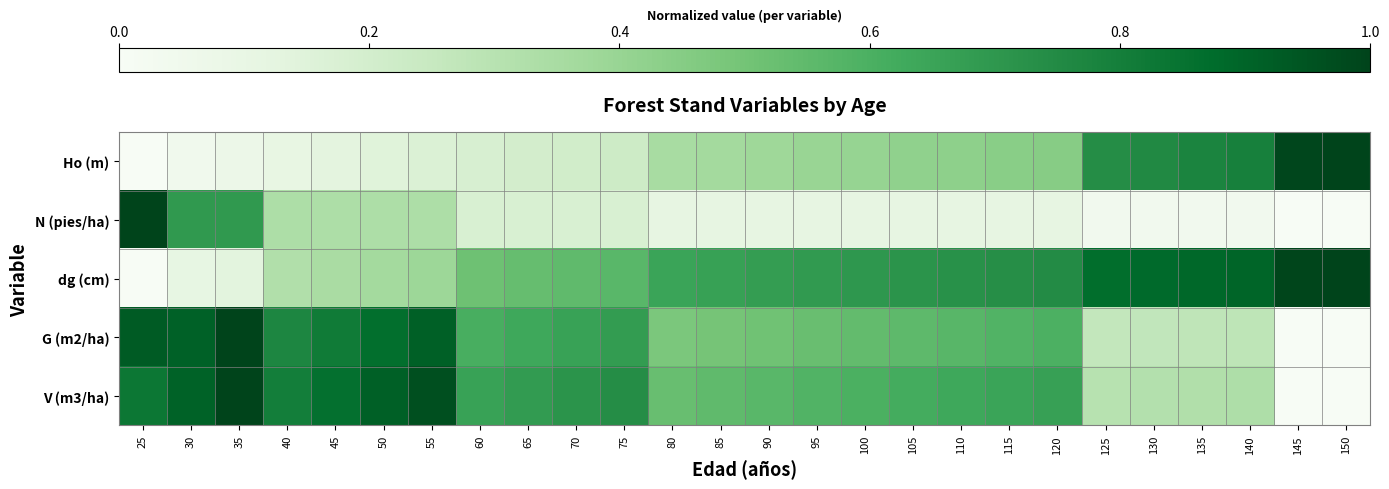

Reading left to right, transcribe all the data shown in this chart.

Ho (m): 25=0.0	30=0.0	35=0.1	40=0.1	45=0.1	50=0.1	55=0.2	60=0.2	65=0.2	70=0.2	75=0.2	80=0.4	85=0.4	90=0.4	95=0.4	100=0.4	105=0.4	110=0.4	115=0.4	120=0.4	125=0.7	130=0.8	135=0.8	140=0.8	145=1.0	150=1.0
N (pies/ha): 25=1.0	30=0.7	35=0.7	40=0.3	45=0.3	50=0.3	55=0.3	60=0.2	65=0.2	70=0.2	75=0.2	80=0.1	85=0.1	90=0.1	95=0.1	100=0.1	105=0.1	110=0.1	115=0.1	120=0.1	125=0.0	130=0.0	135=0.0	140=0.0	145=0.0	150=0.0
dg (cm): 25=0.0	30=0.1	35=0.1	40=0.3	45=0.3	50=0.4	55=0.4	60=0.5	65=0.5	70=0.5	75=0.6	80=0.6	85=0.7	90=0.7	95=0.7	100=0.7	105=0.7	110=0.7	115=0.7	120=0.7	125=0.9	130=0.9	135=0.9	140=0.9	145=1.0	150=1.0
G (m2/ha): 25=0.9	30=0.9	35=1.0	40=0.8	45=0.8	50=0.9	55=0.9	60=0.6	65=0.6	70=0.7	75=0.7	80=0.5	85=0.5	90=0.5	95=0.5	100=0.5	105=0.6	110=0.6	115=0.6	120=0.6	125=0.3	130=0.3	135=0.3	140=0.3	145=0.0	150=0.0
V (m3/ha): 25=0.8	30=0.9	35=1.0	40=0.8	45=0.9	50=0.9	55=1.0	60=0.7	65=0.7	70=0.7	75=0.7	80=0.5	85=0.5	90=0.6	95=0.6	100=0.6	105=0.6	110=0.6	115=0.6	120=0.7	125=0.3	130=0.3	135=0.3	140=0.3	145=0.0	150=0.0